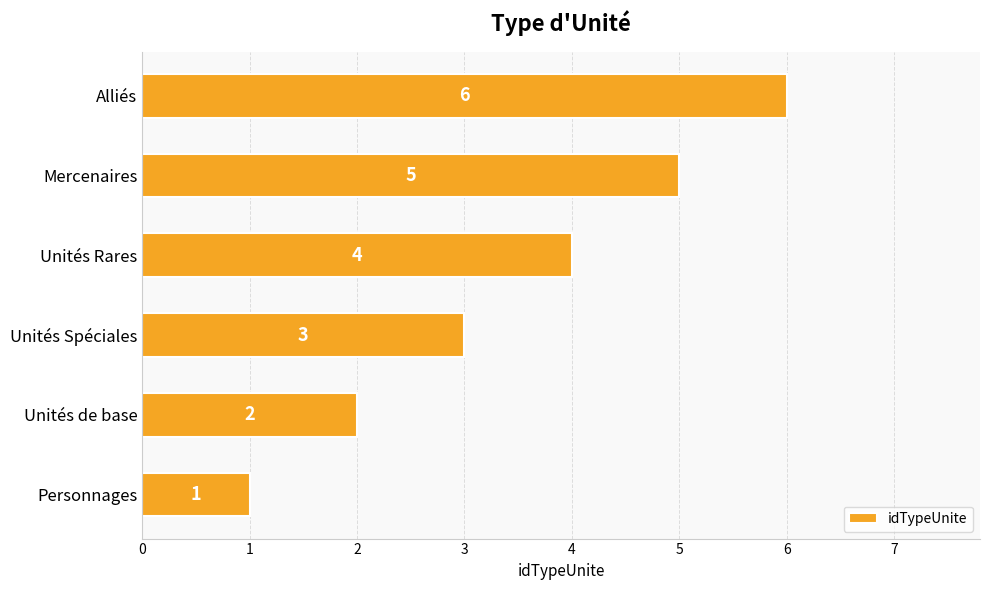

What is the greatest value displayed?

6